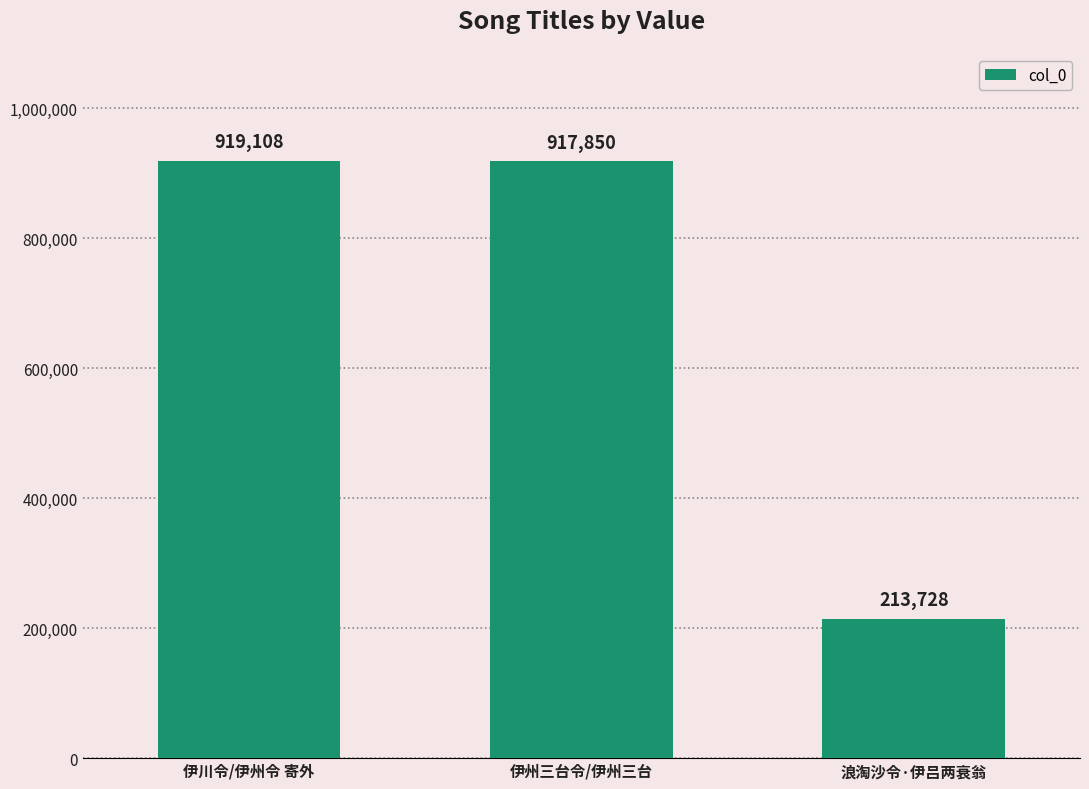

What is the ratio of the value at 浪淘沙令·伊吕两衰翁 to the value at 伊州三台令/伊州三台?

0.2